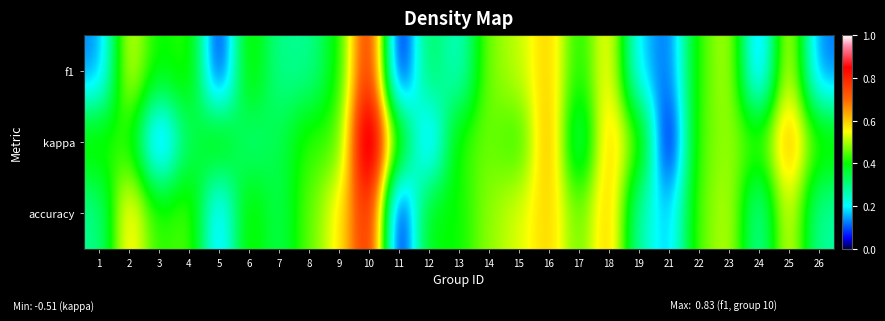

Which series has the widest spread of values?

kappa